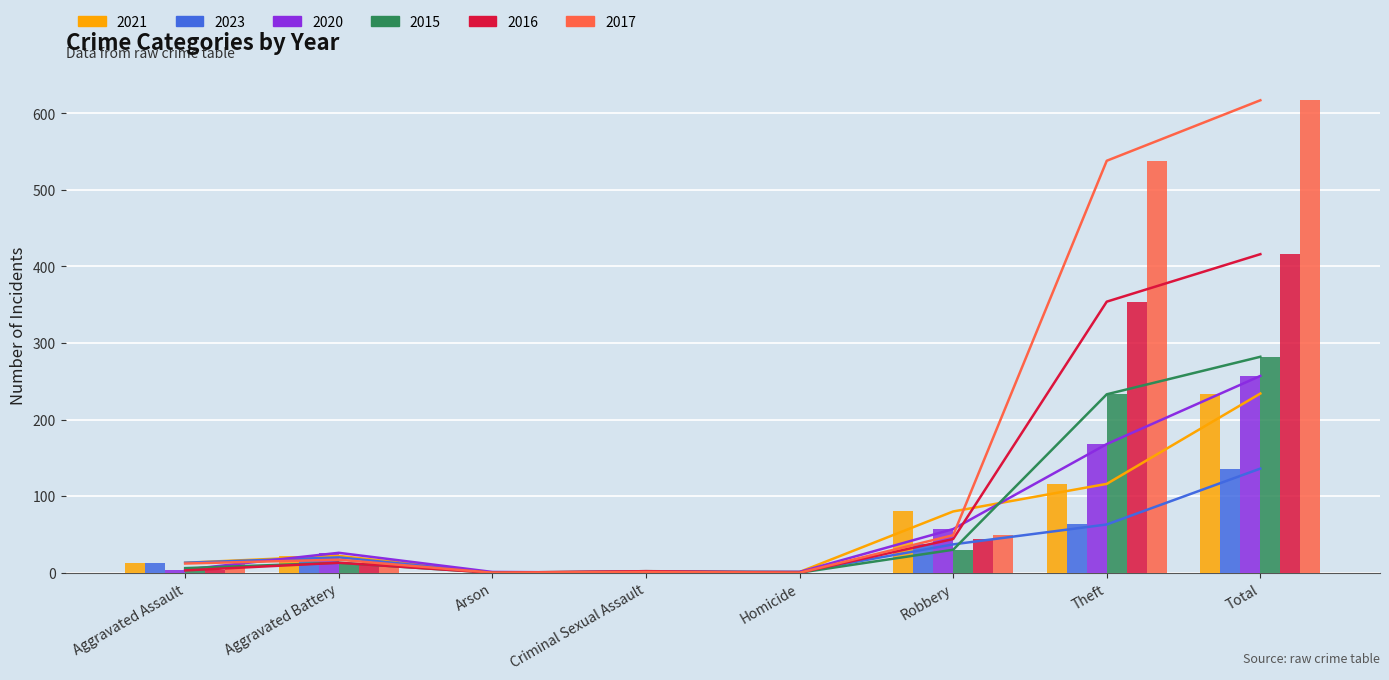

The 2015 series shows 137 at Theft. True or false?

False